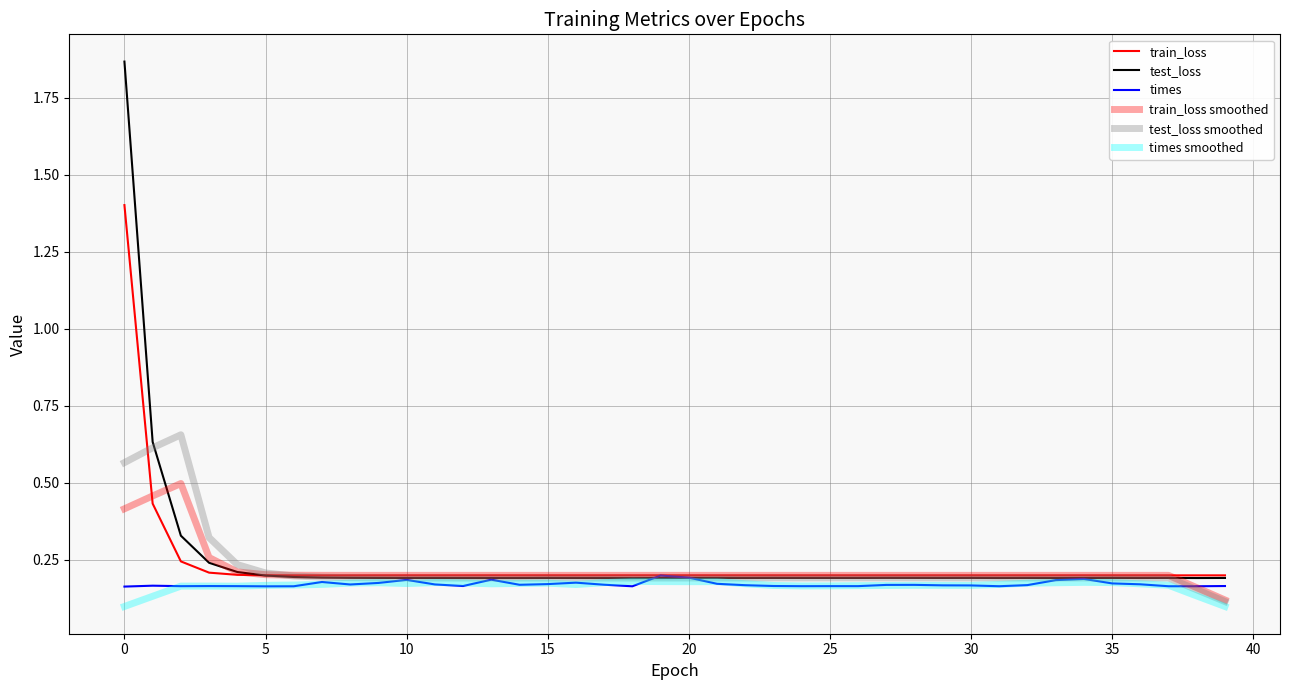

How many series are shown in this chart?

6